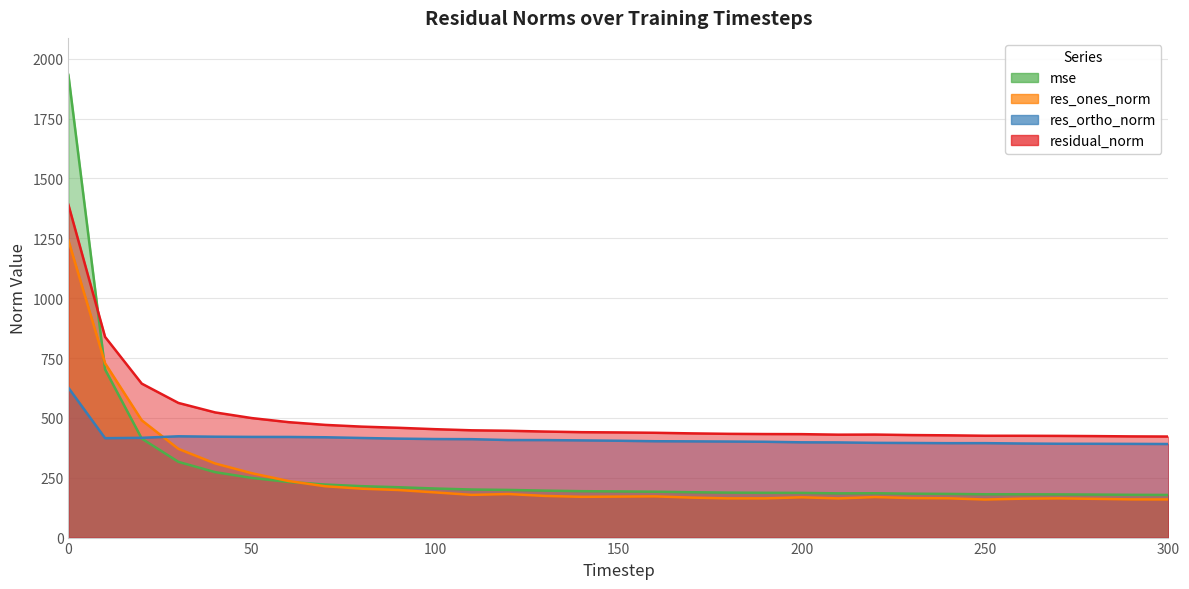

What is the difference between the second highest and minimum values in the mse series?

524.2